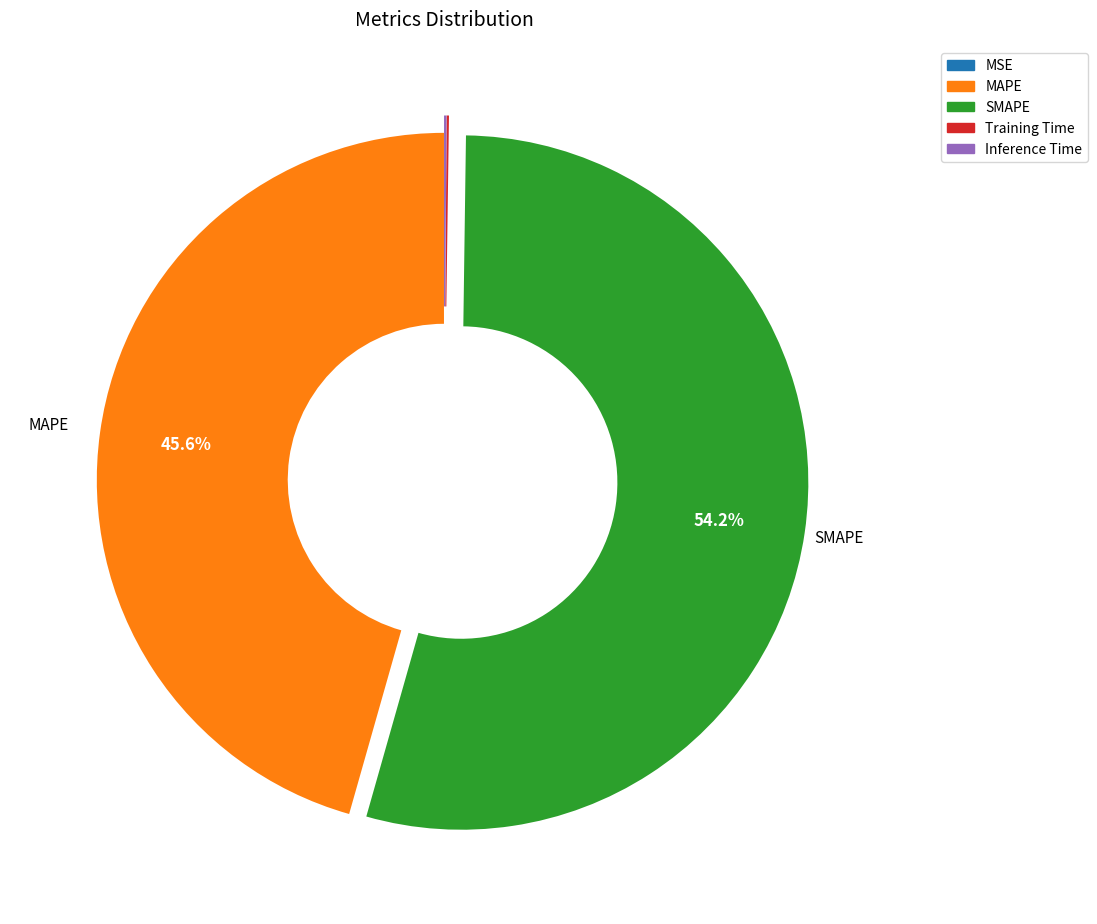

Does any single category account for the majority?

Yes